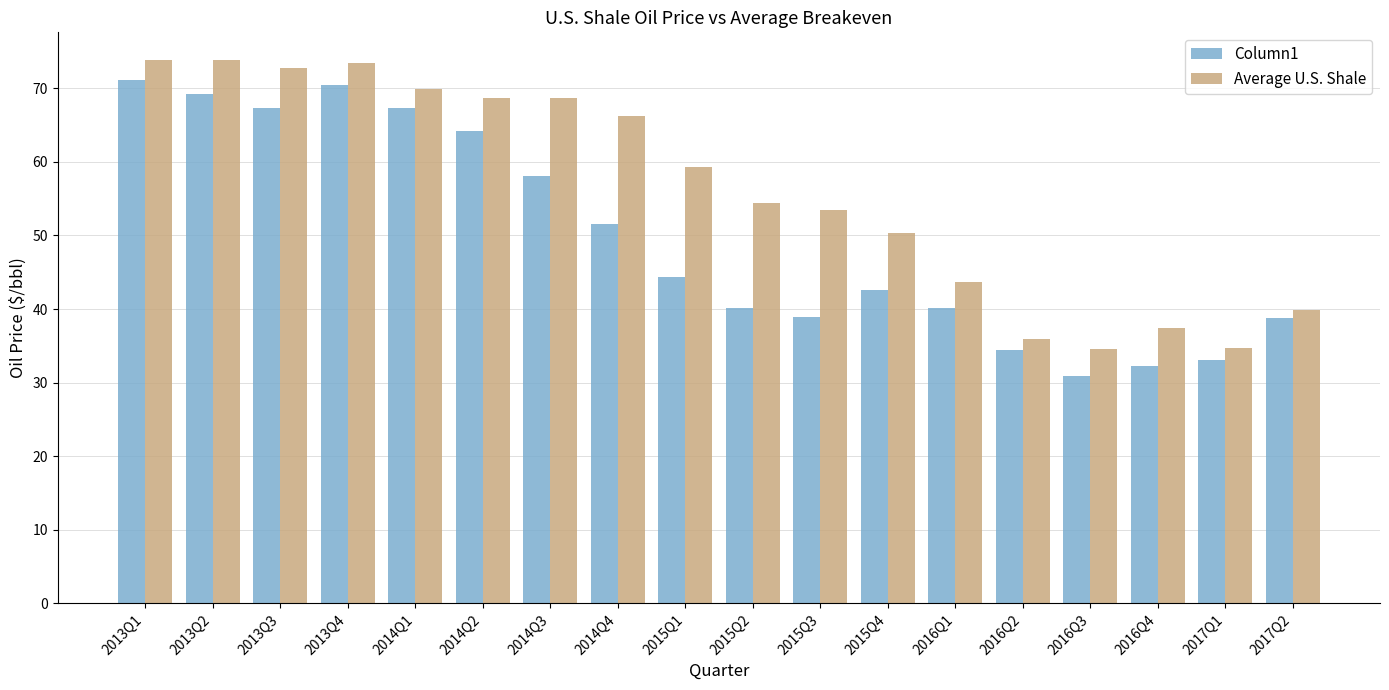

What is the spread (max minus min) of values at 2016Q2?

1.5